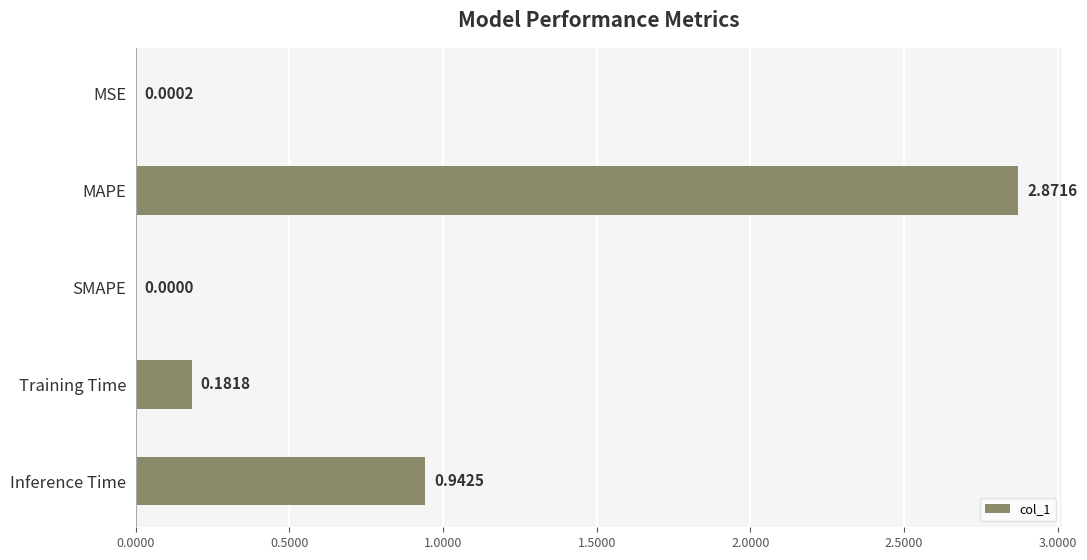

Between MAPE and Inference Time, which is larger?

MAPE